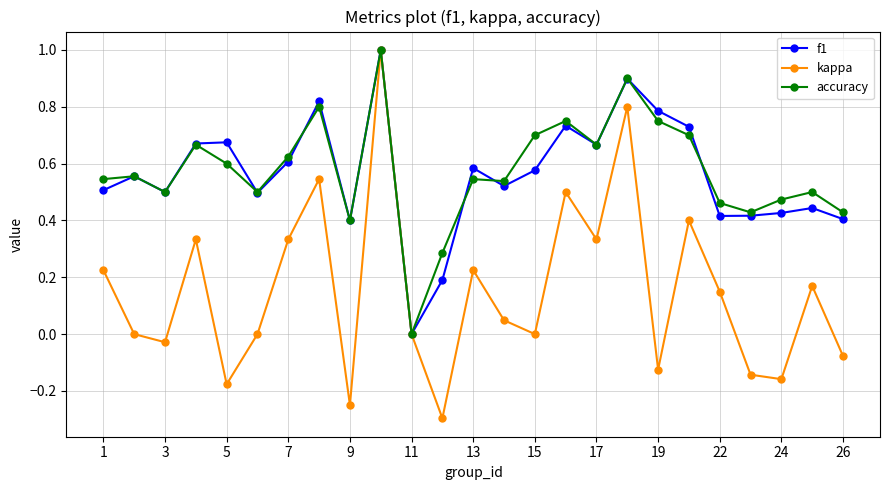

What is the minimum value shown in the chart?

-0.3